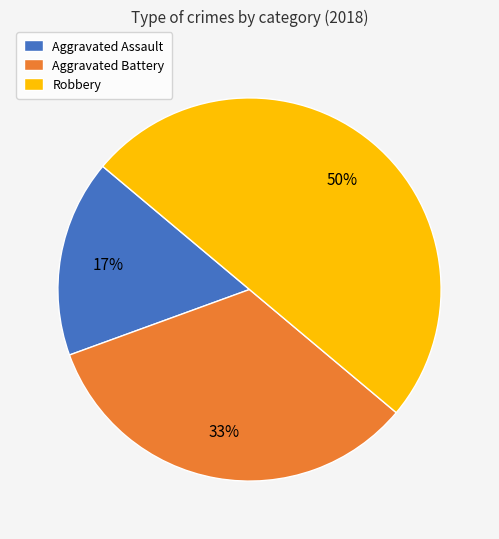

Is Aggravated Battery the majority of the pie?

No